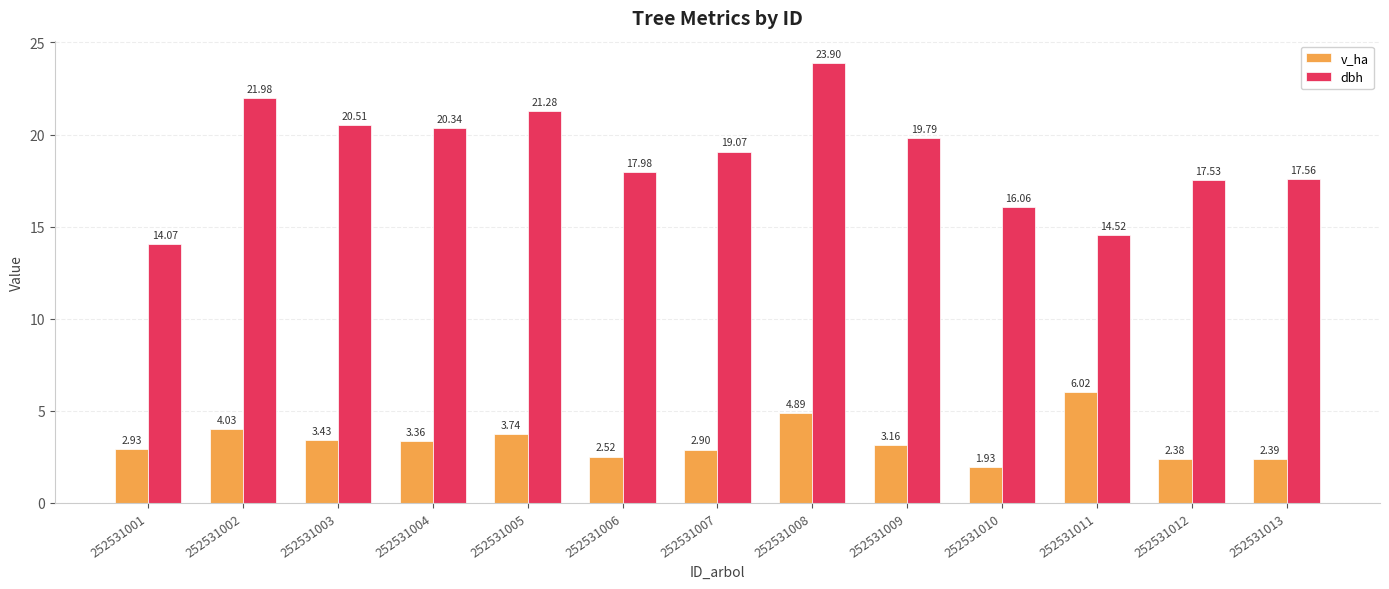

How many data points does each series have?

13